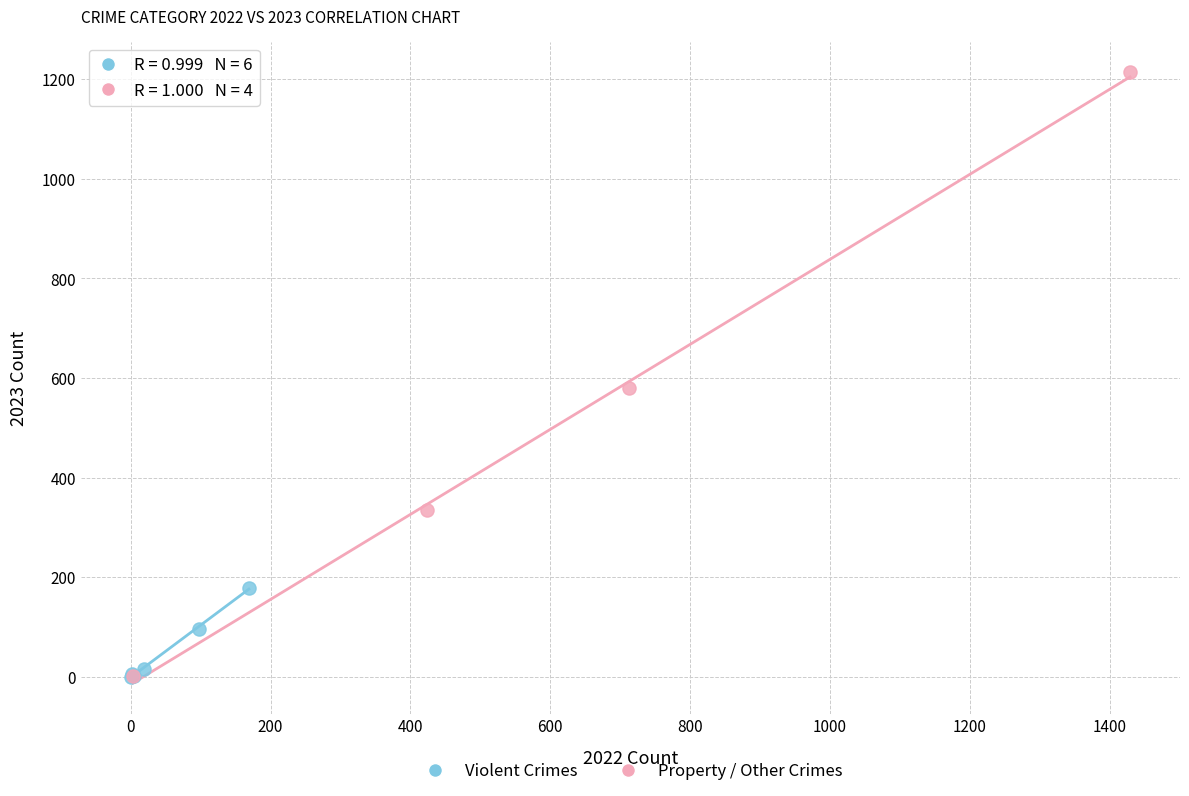

Which series reaches the maximum Y coordinate?

Property / Other Crimes